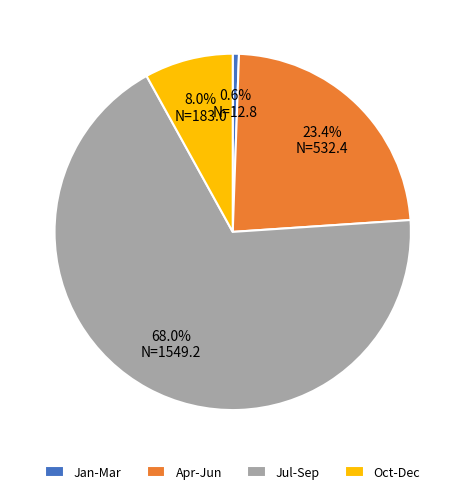

What portion of the pie excludes Jul-Sep?

32.0%